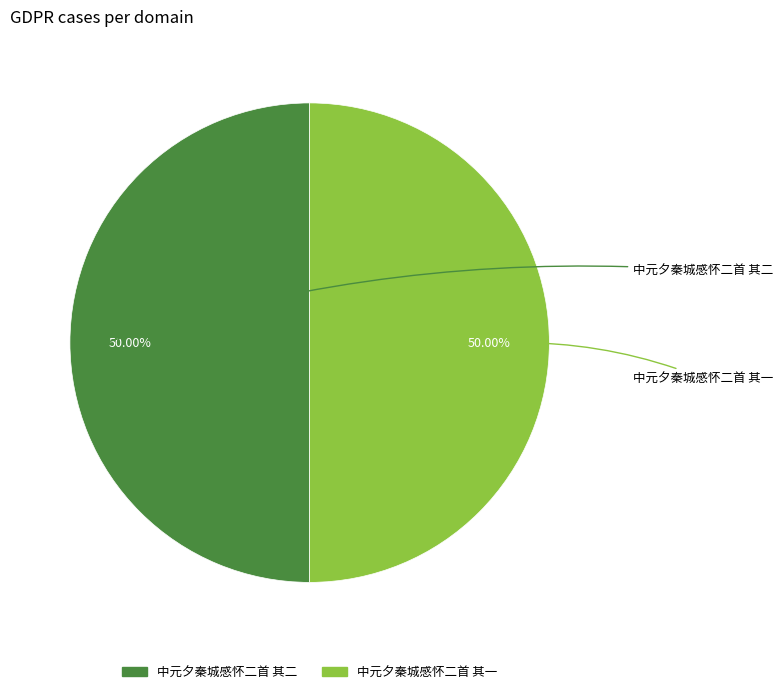

How many slices are in this pie chart?

2